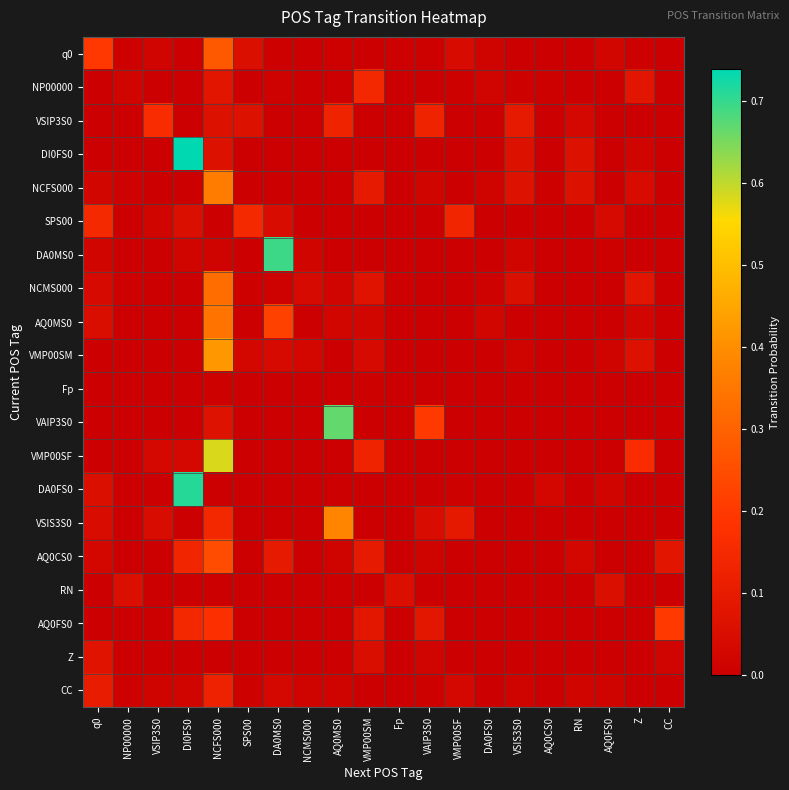

How many categories are shown in the chart?

20